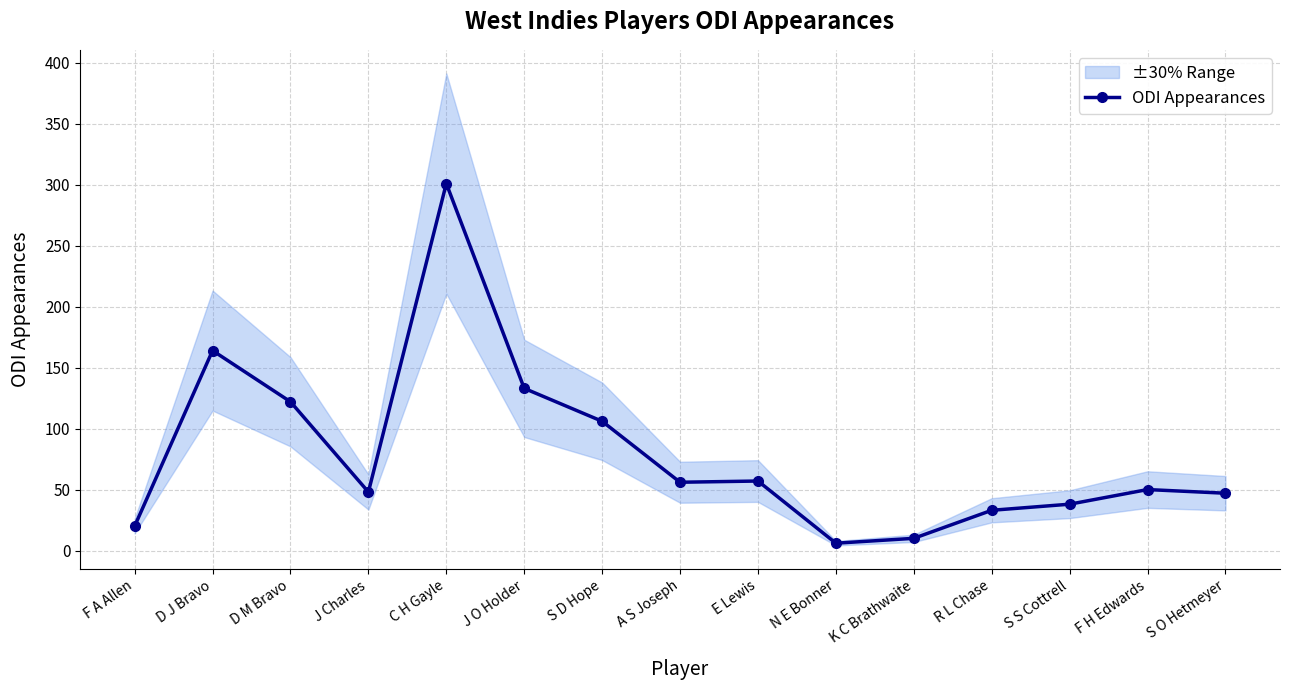

How many interior local peaks (higher than both neighbors) does the data have?

4